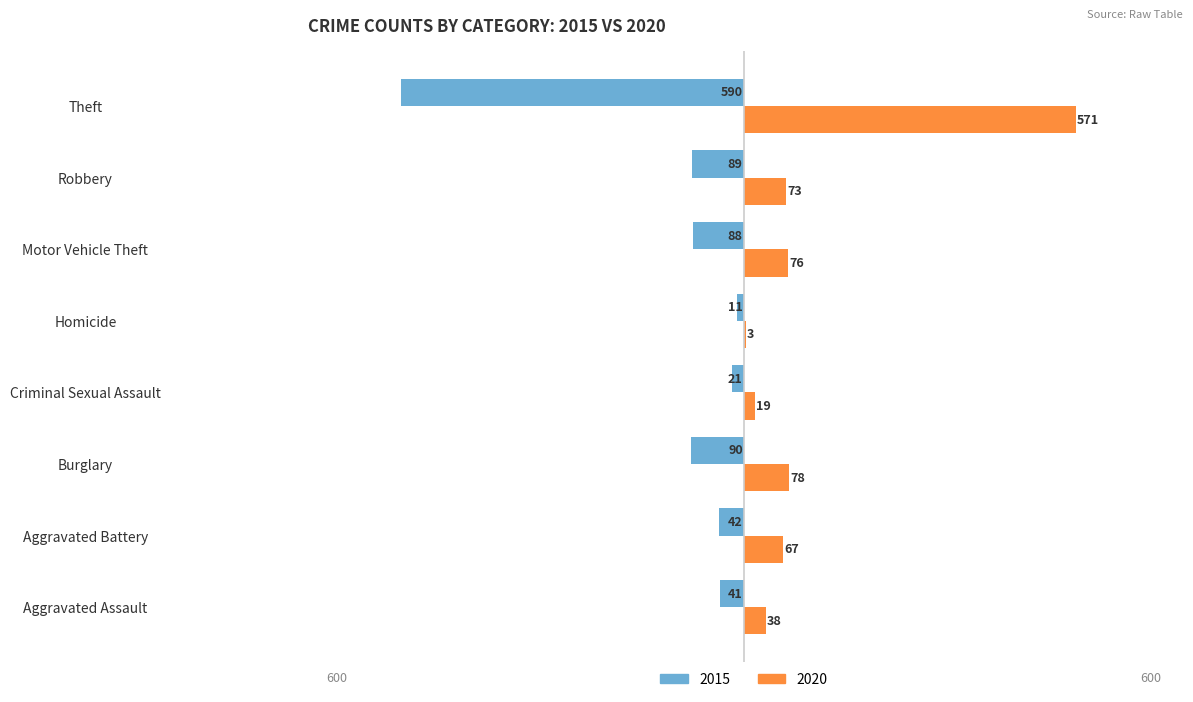

What are all the series names shown in the legend?

2015, 2020